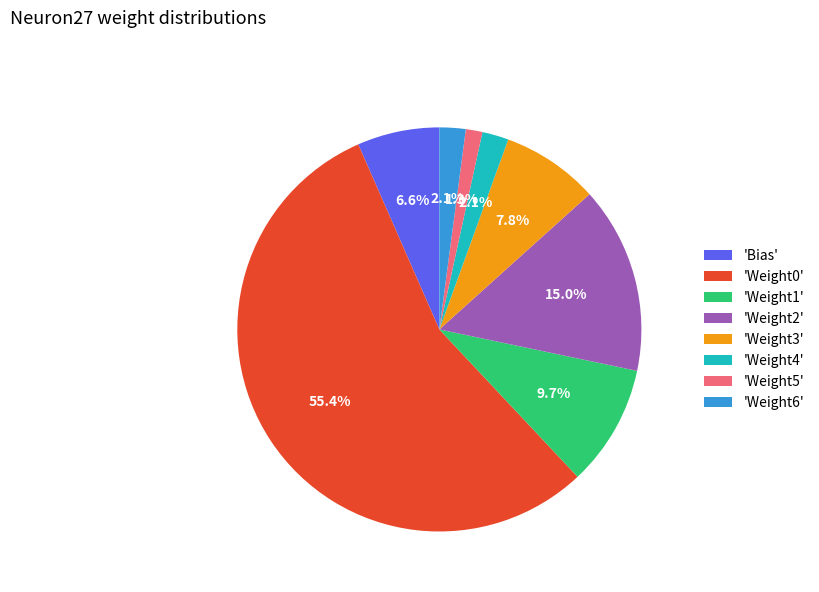

Is there any slice that represents more than half of the pie?

Yes